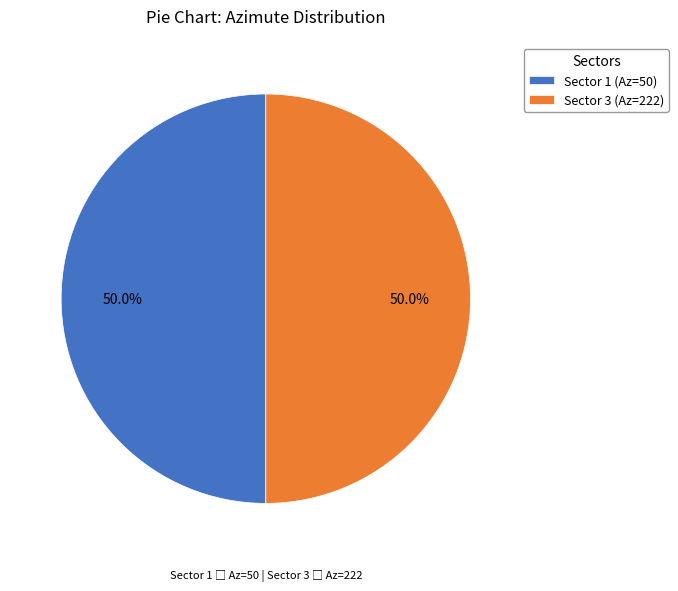

How much of the chart is everything except Sector 1 (Az=50)?

50.0%